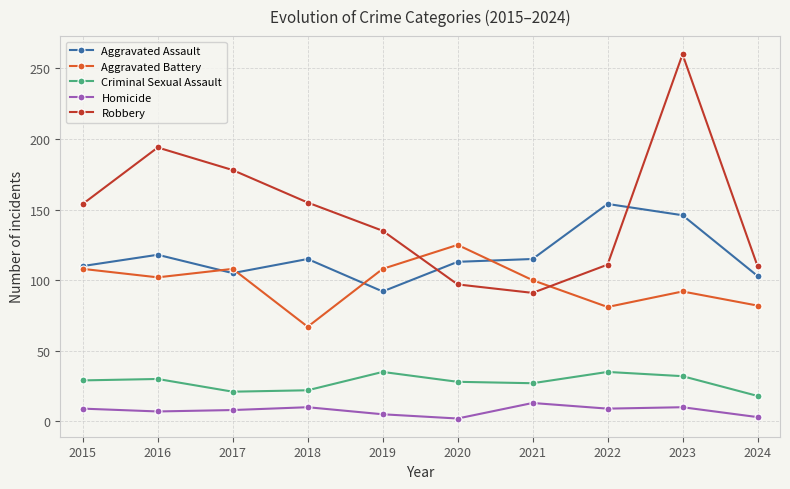

What is the value of the Criminal Sexual Assault point at the 8th from the left?

35